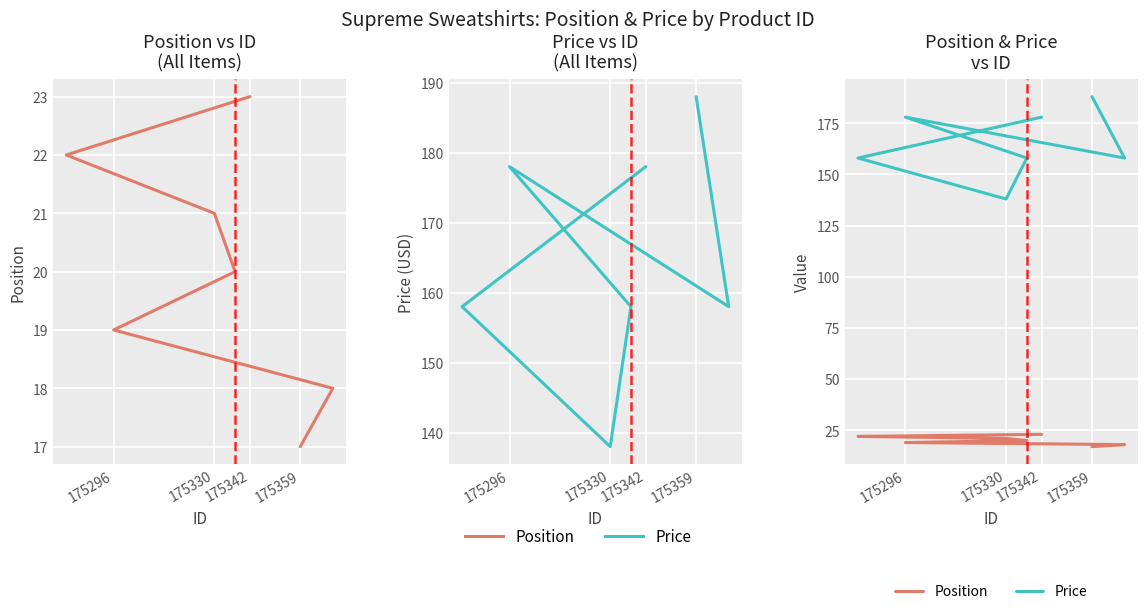

True or false: Position and Price cross at least once.

False